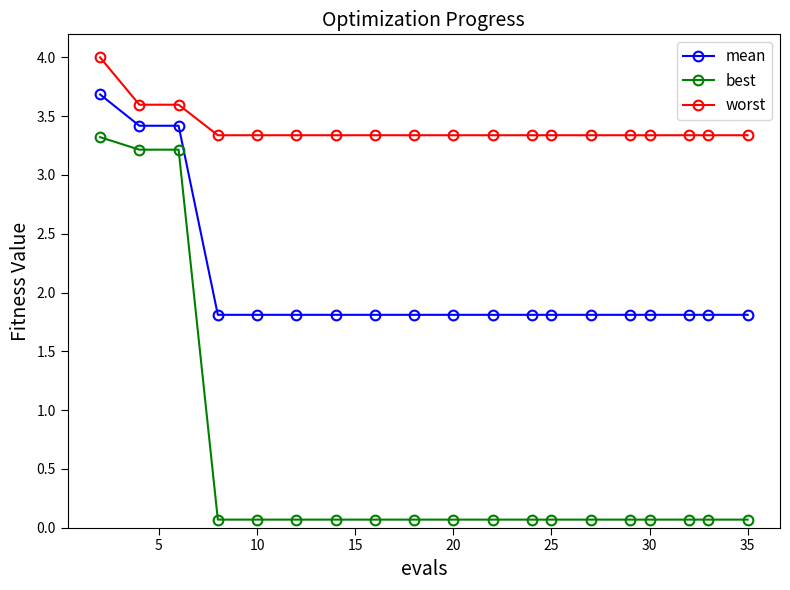

Rank the series by their average value, from highest to lowest.

worst, mean, best